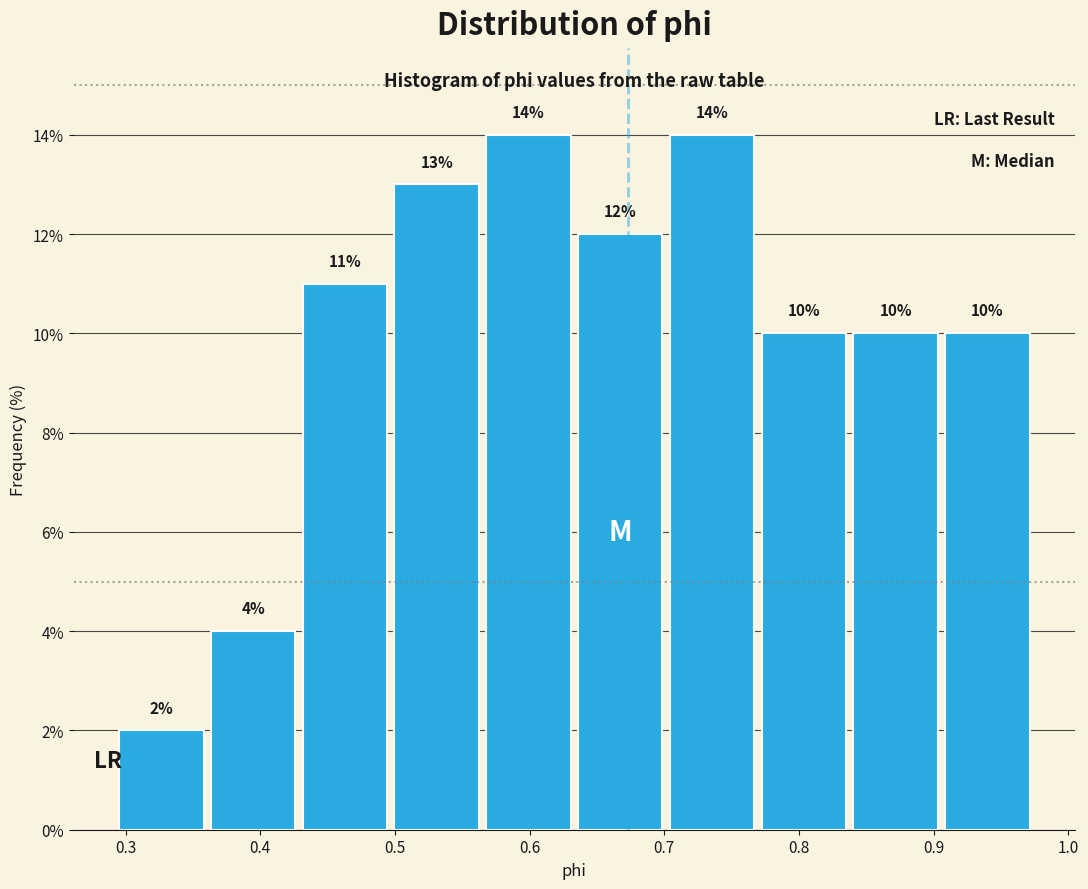

Reading left to right, transcribe this chart: for each bar, give the range it covers on the x-axis and its height. The bar edges are not printed on the chart, so give them approximately, as read against the axis.

0.29 to 0.36: 2
0.36 to 0.43: 4
0.43 to 0.50: 11
0.50 to 0.57: 13
0.57 to 0.63: 14
0.63 to 0.70: 12
0.70 to 0.77: 14
0.77 to 0.84: 10
0.84 to 0.91: 10
0.91 to 0.97: 10